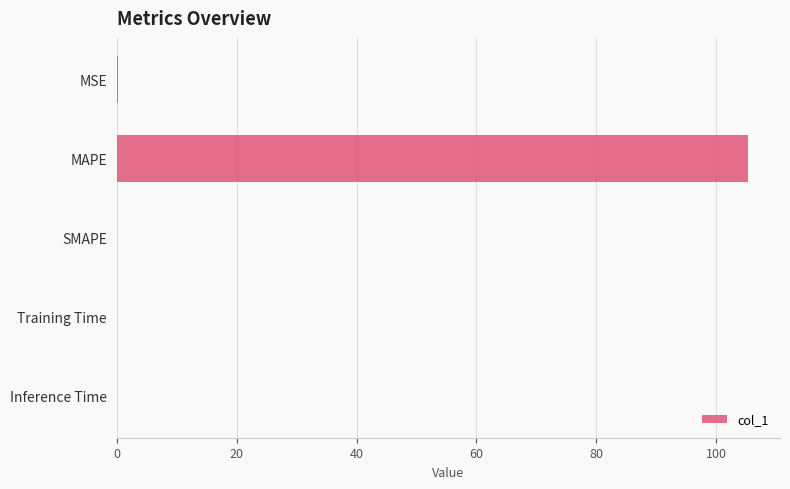

At which category does the chart reach its peak across all series?

MAPE